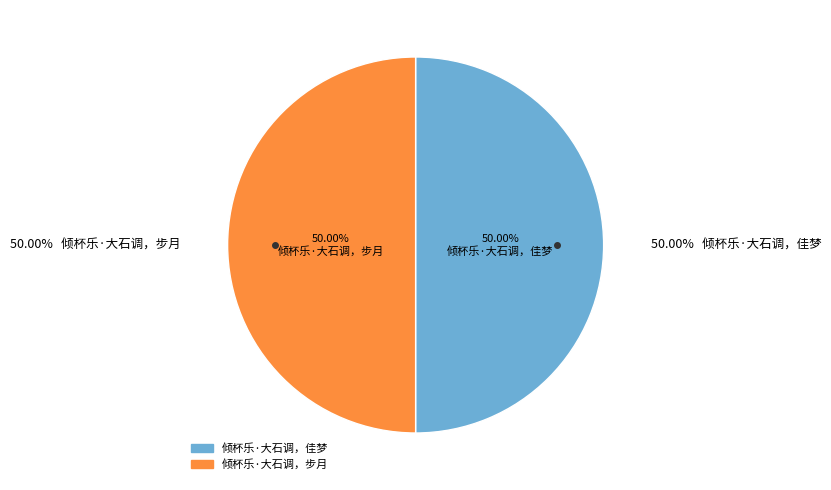

Approximately how many times larger is the value at 倾杯乐·大石调，步月 compared to 倾杯乐·大石调，佳梦?

1.0